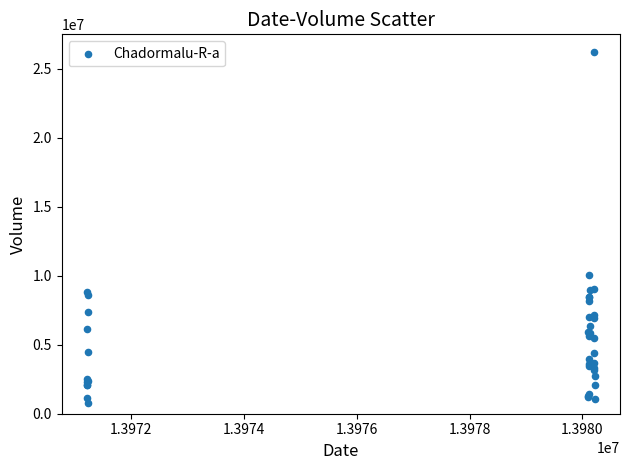

What Y value in the scatter plot is closest to 13484440?

10039110